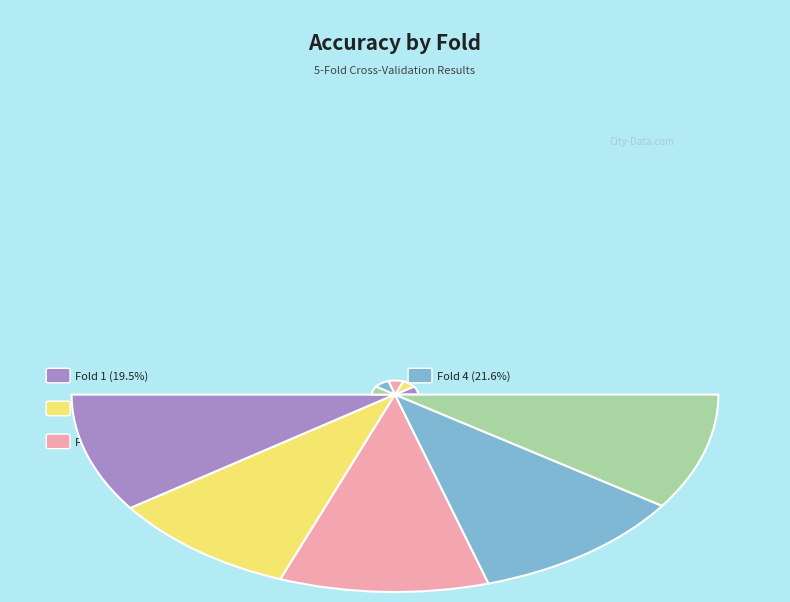

Rank the categories by value from highest to lowest.

Fold 4, Fold 3, Fold 1, Fold 5, Fold 2